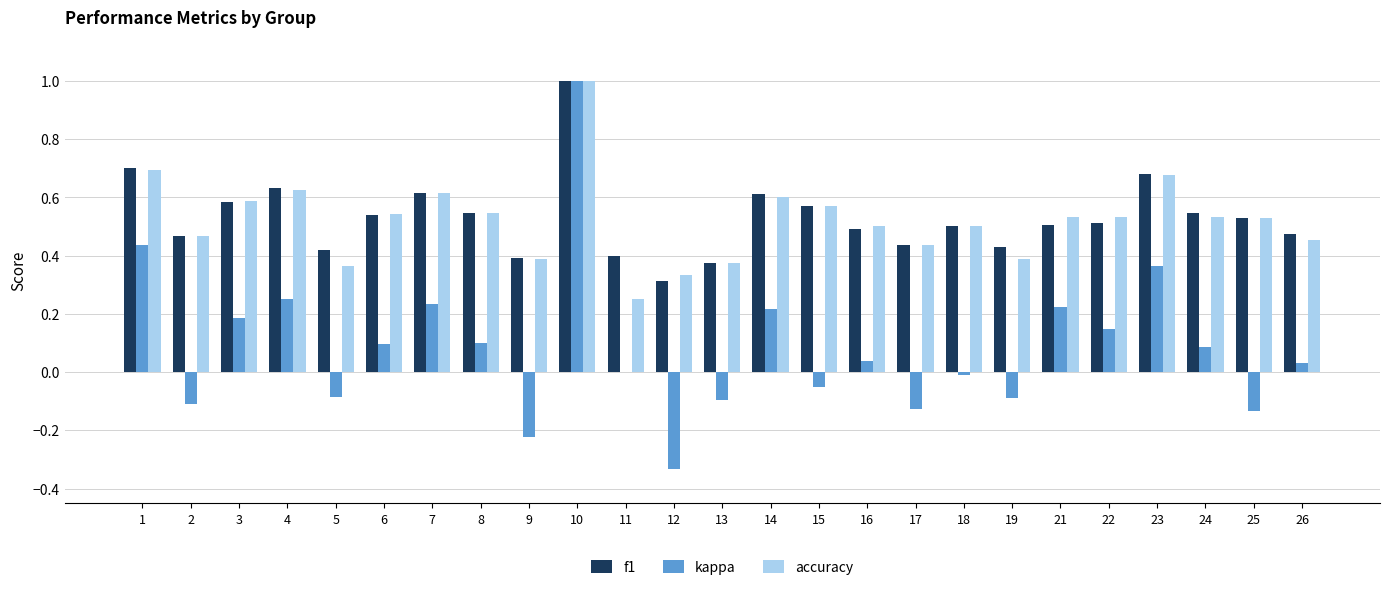

At which category is the sum across all series the highest?

10